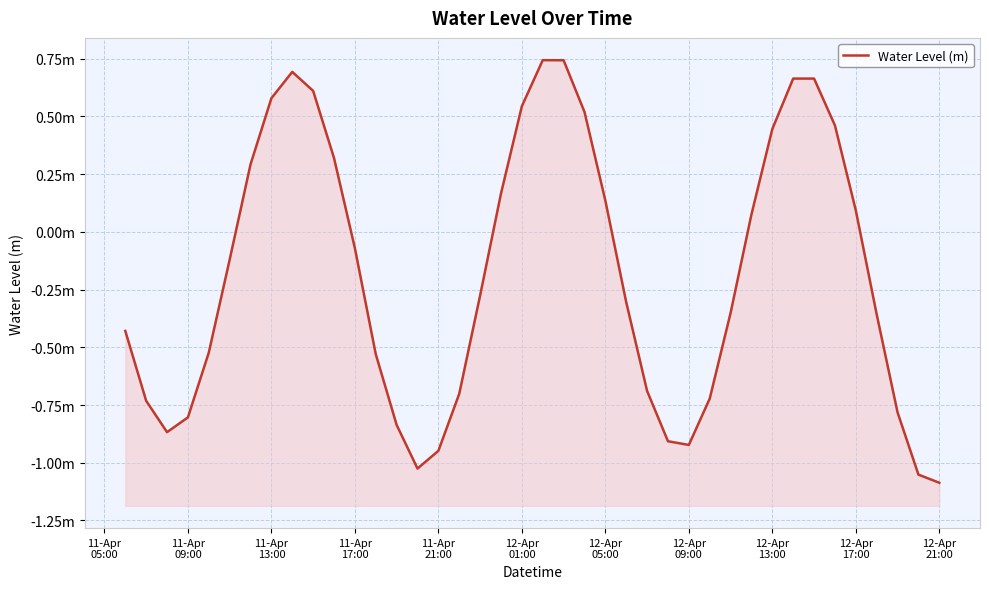

What is the value of the 4th point from the left?

-0.8